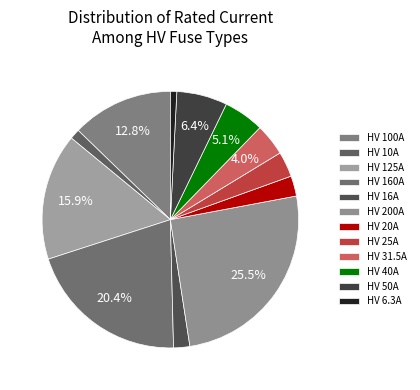

What is the largest slice in the pie chart?

HV 200A